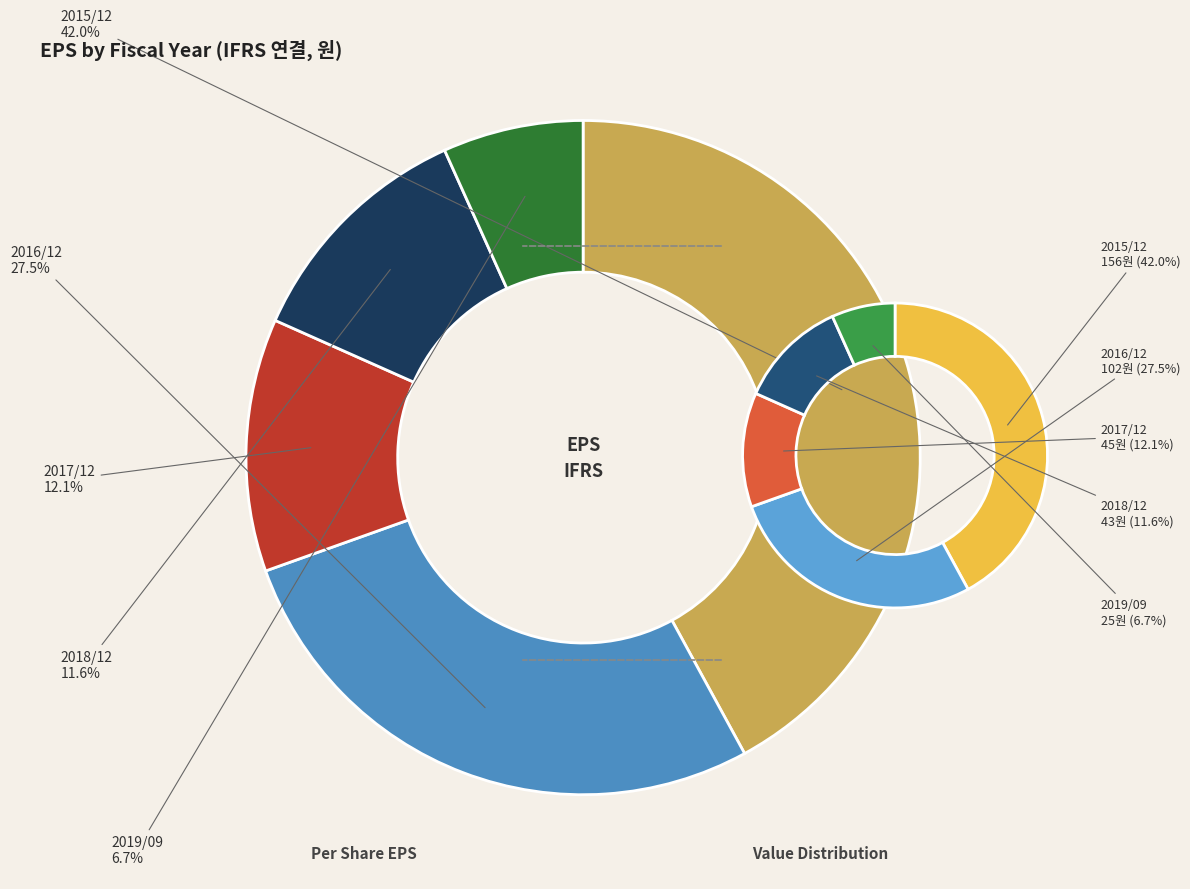

What percentage is the 2019/09 slice, to the nearest percent?

7%